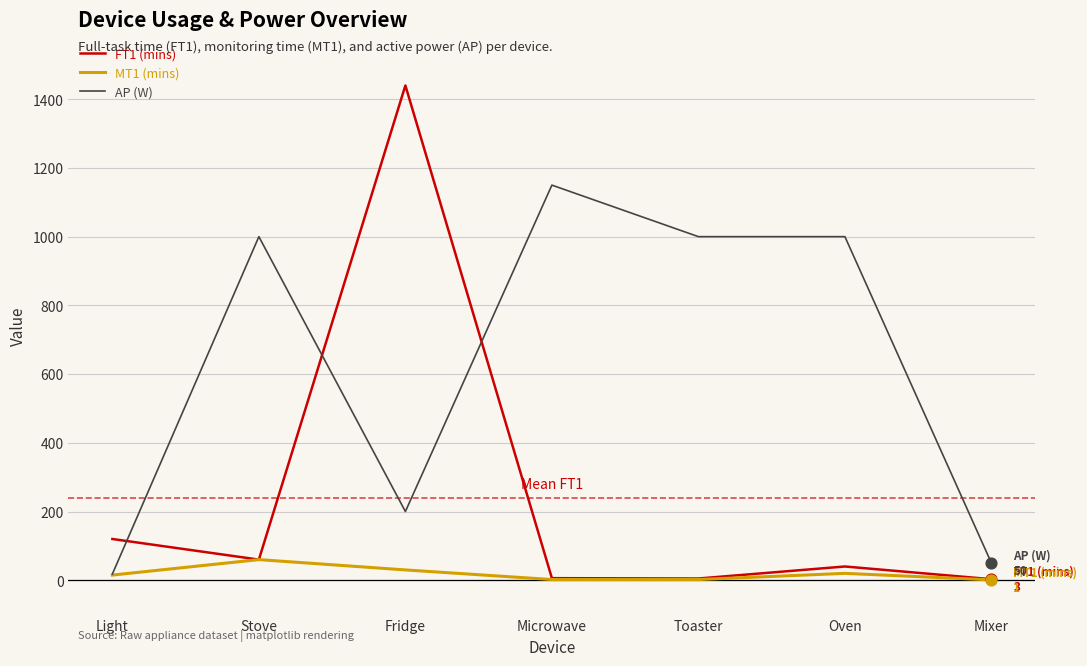

Which series has the largest total across all categories?

AP (W)